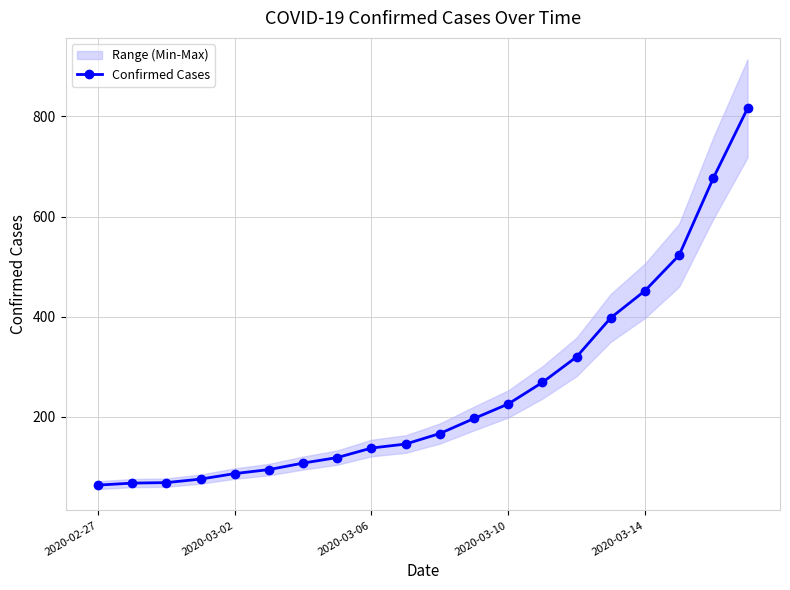

What is the lowest value of the Confirmed Cases series?

64